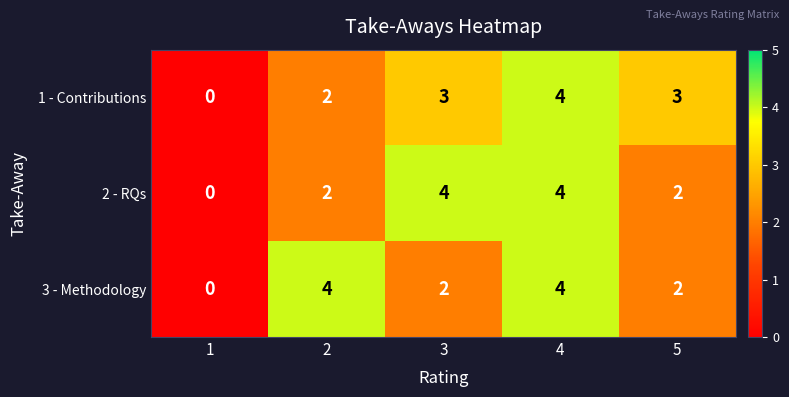

Is it true that 3 - Methodology equals 3 at 4?

False